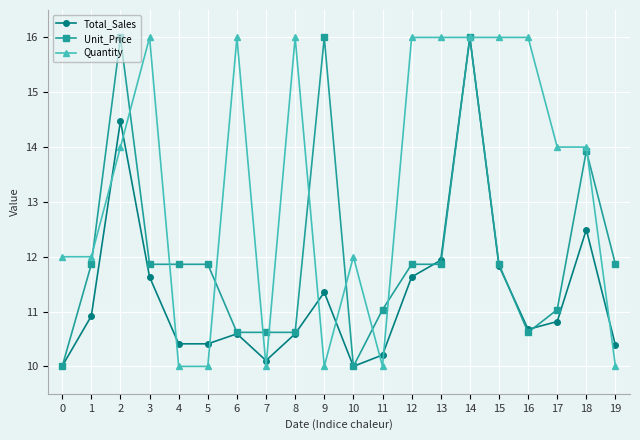

Is it true that Total_Sales equals 16.6 at 5?

False